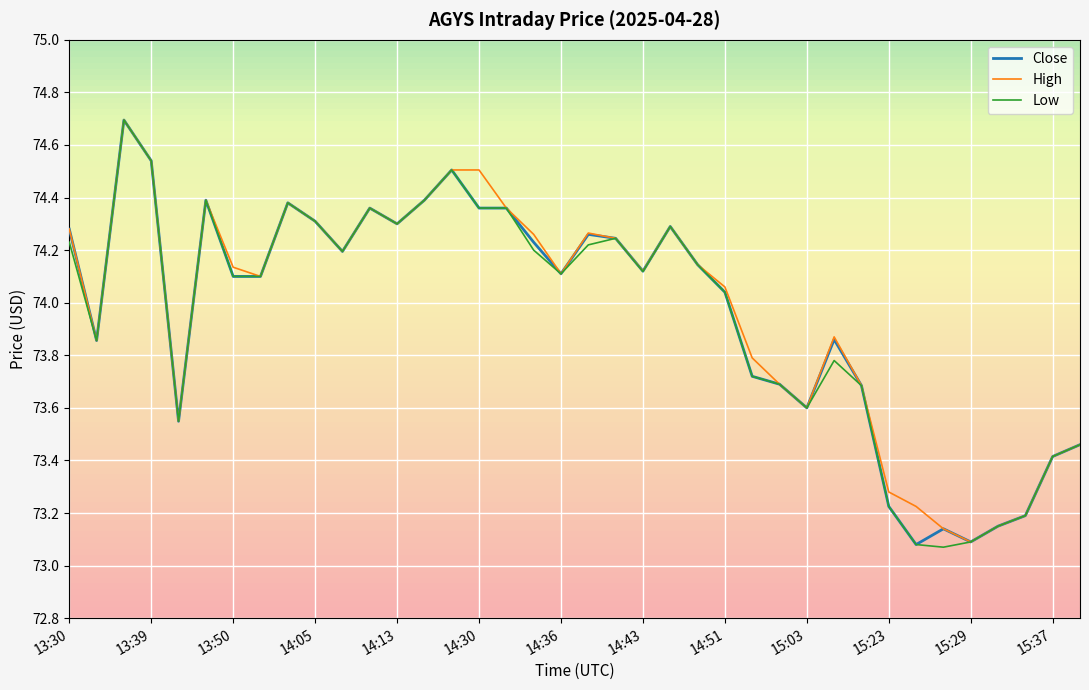

What is the highest value of the Low series?

74.7